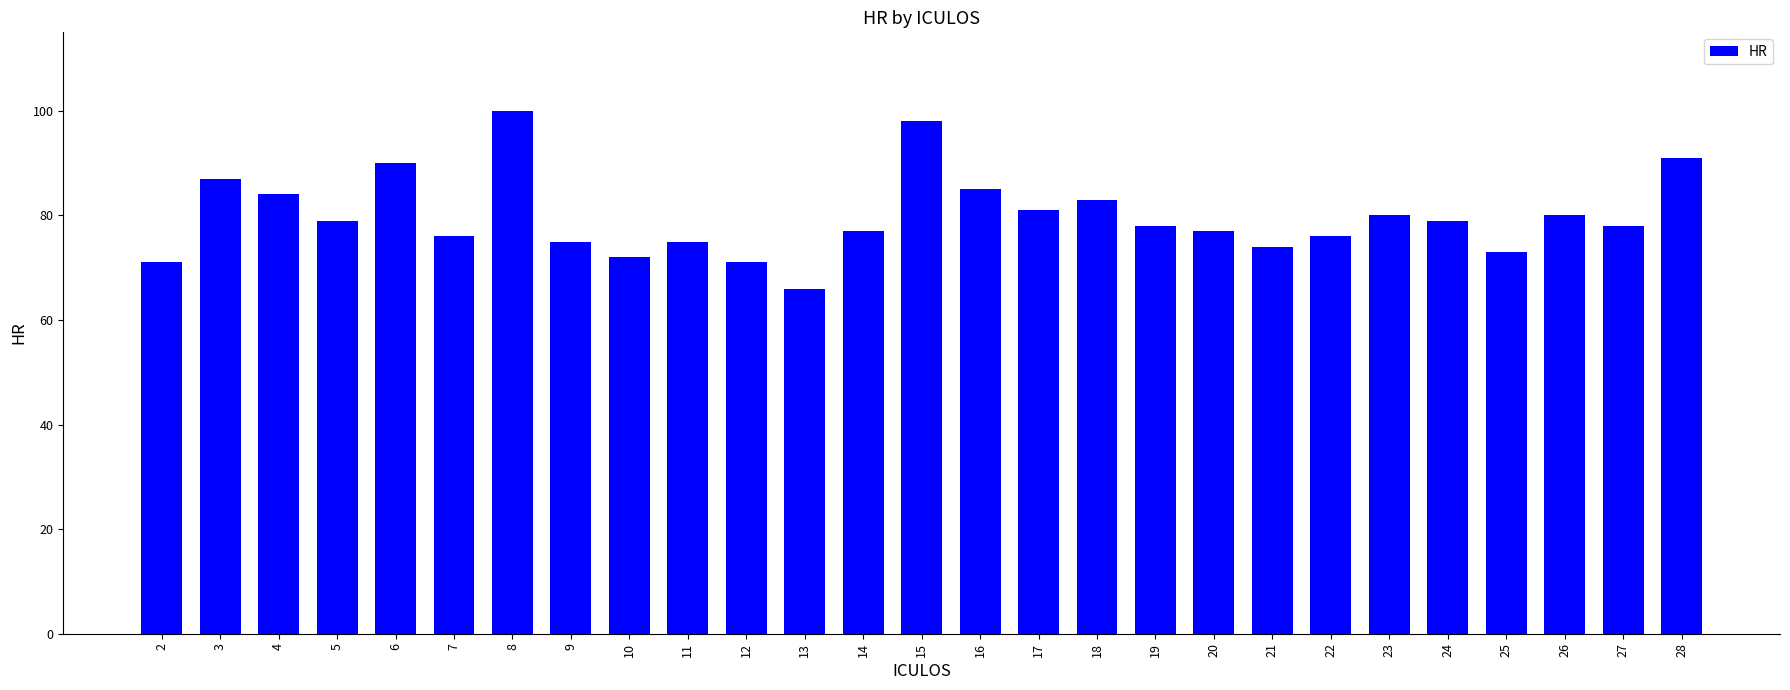

What is the sum of all values?

2156